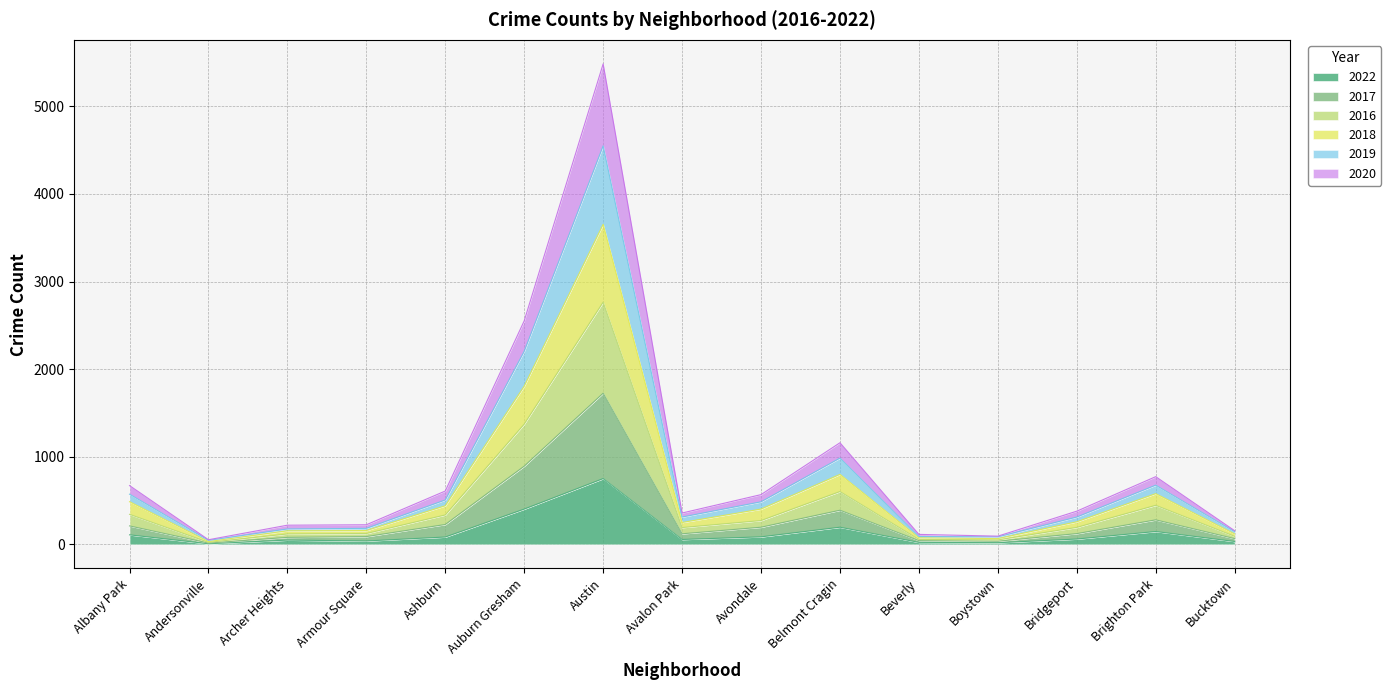

What is the highest value of the 2022 series?

751